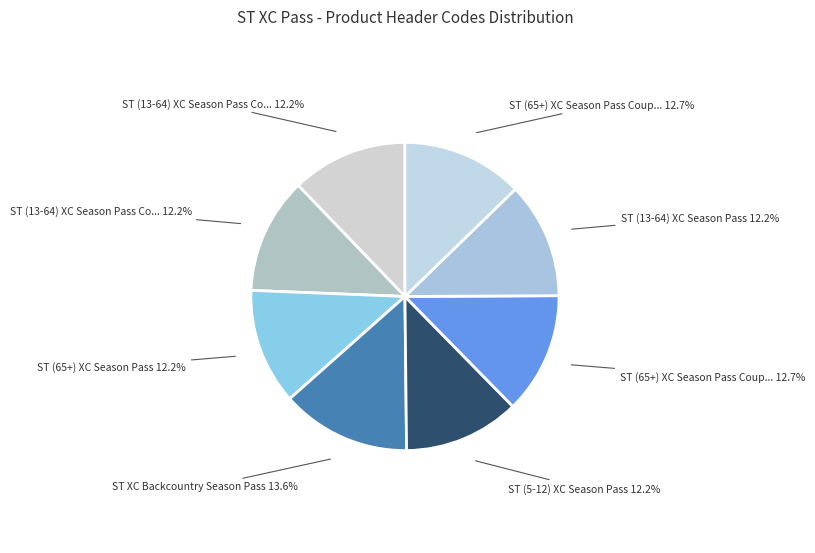

Count the number of slices in the pie.

8